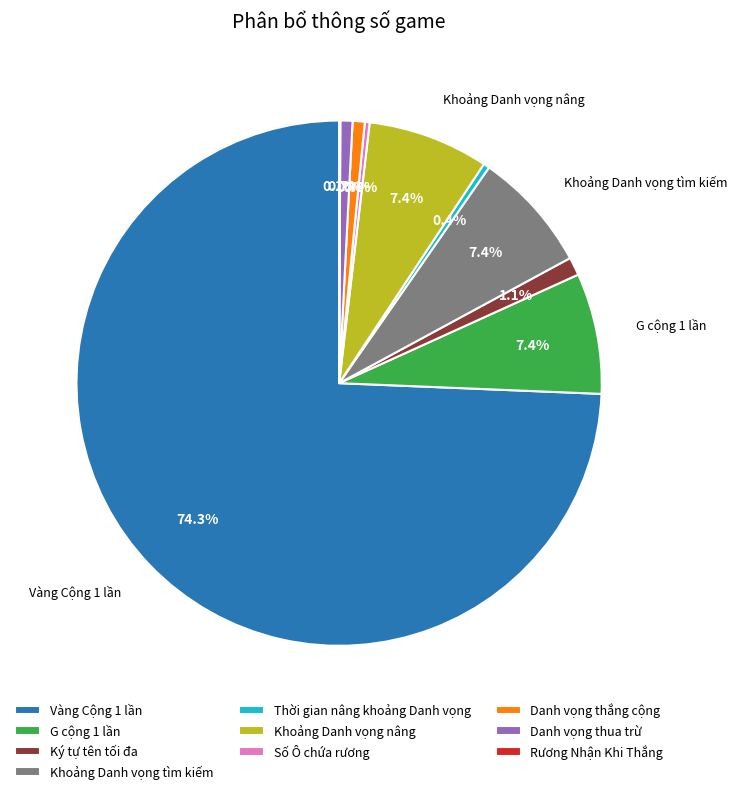

Which slice is the largest?

Vàng Cộng 1 lần